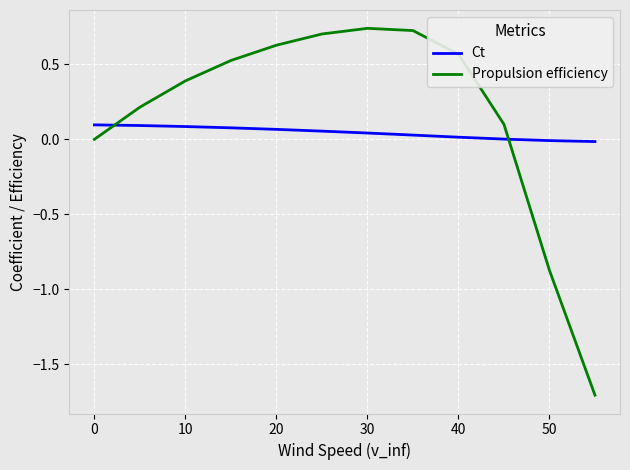

How many intersections are there between Ct and Propulsion efficiency?

2